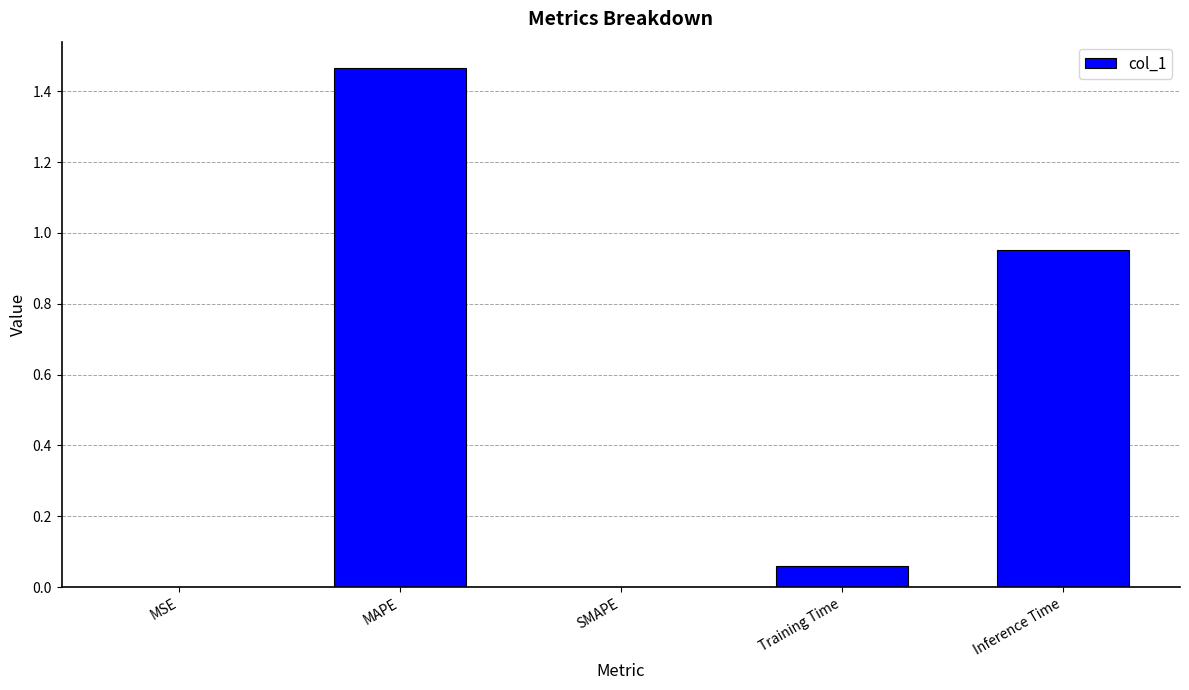

Between MSE and MAPE, which is larger?

MAPE